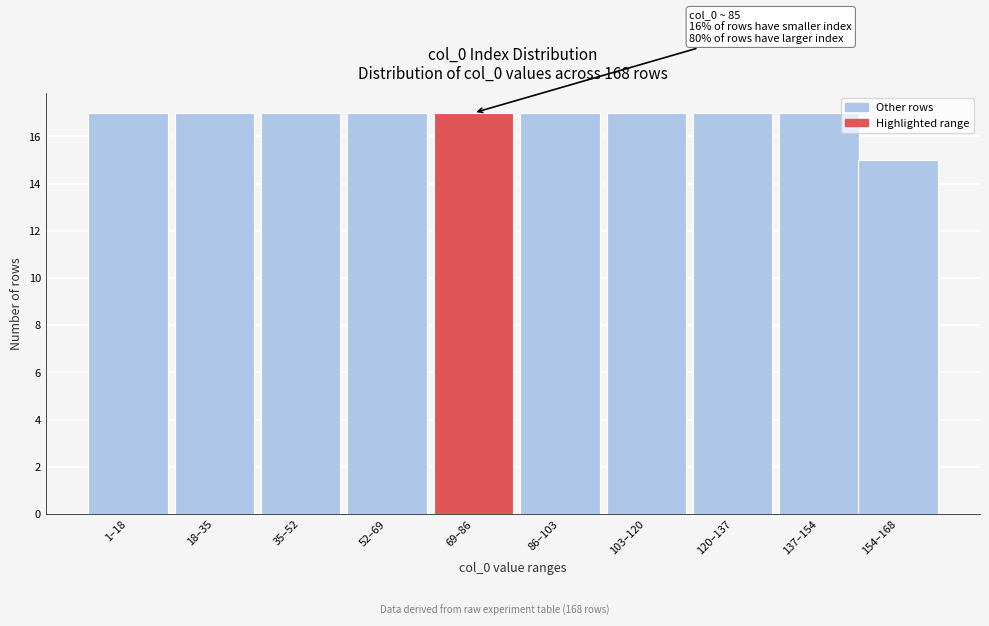

Reading left to right, what are all the values shown in this chart?

1–18=17	18–35=17	35–52=17	52–69=17	69–86=17	86–103=17	103–120=17	120–137=17	137–154=17	154–168=15